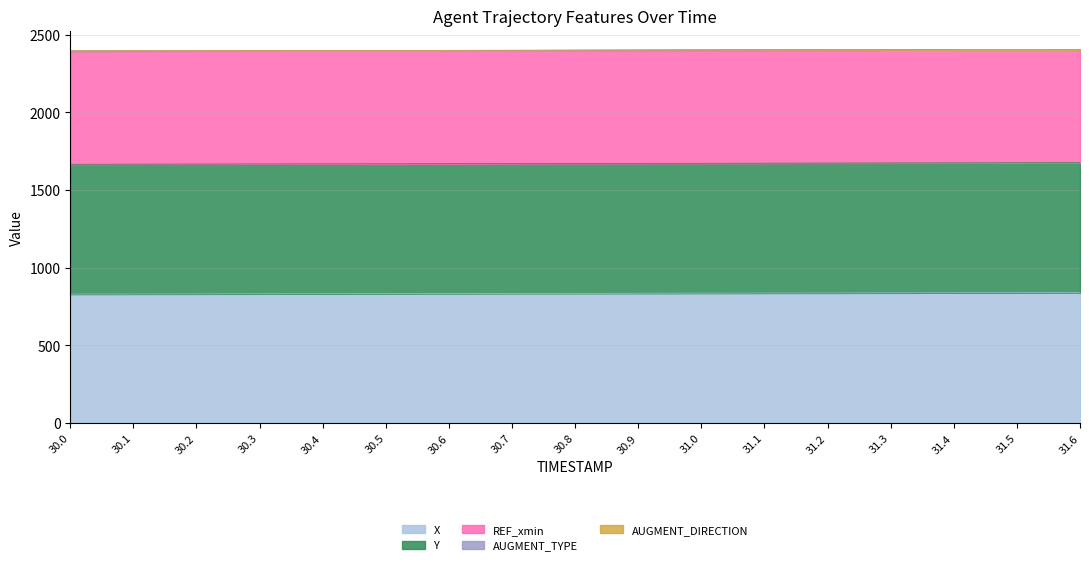

Is the value of AUGMENT_TYPE at 30.5 greater than the value of X at 31.4?

No